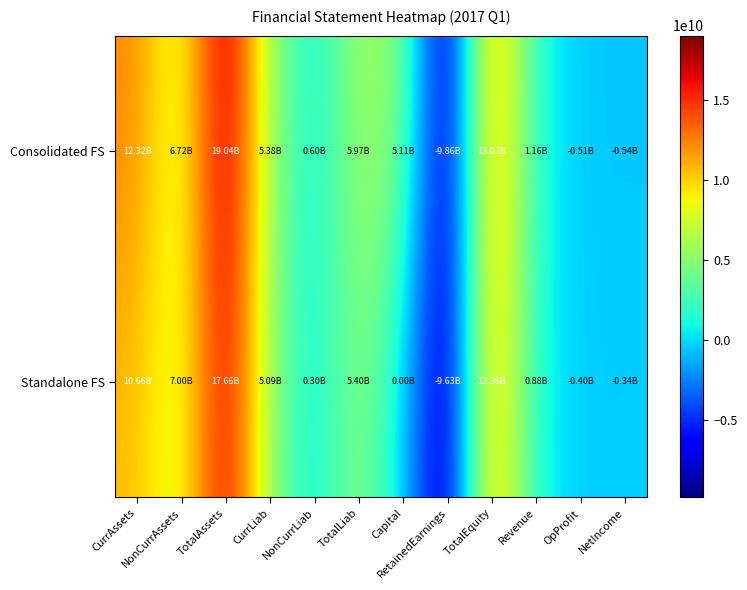

Which series has the widest spread of values?

Consolidated FS